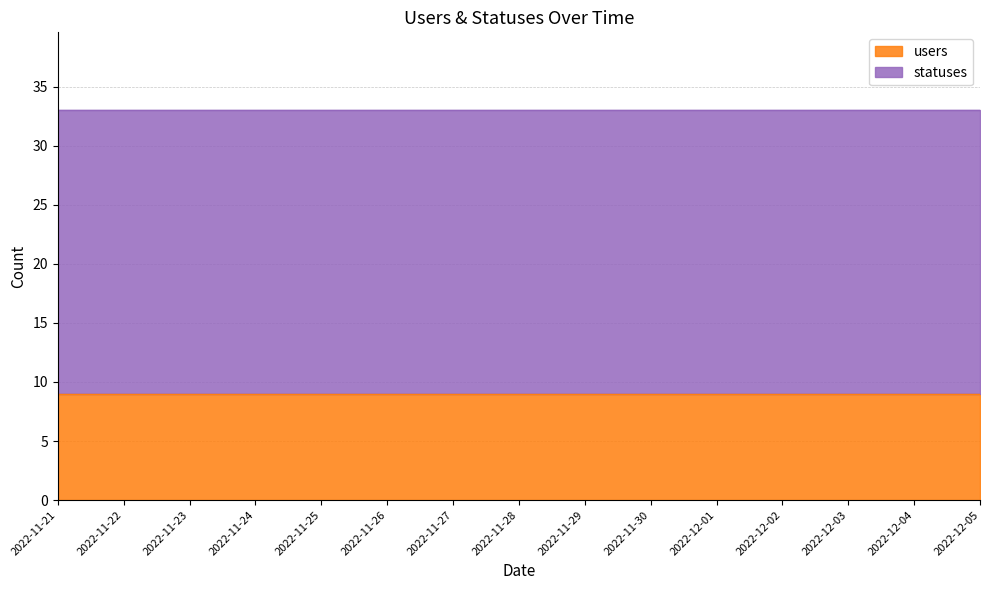

Reading right to left, extract all data points from this chart.

users: 9	9	9	9	9	9	9	9	9	9	9	9	9	9	9
statuses: 24	24	24	24	24	24	24	24	24	24	24	24	24	24	24